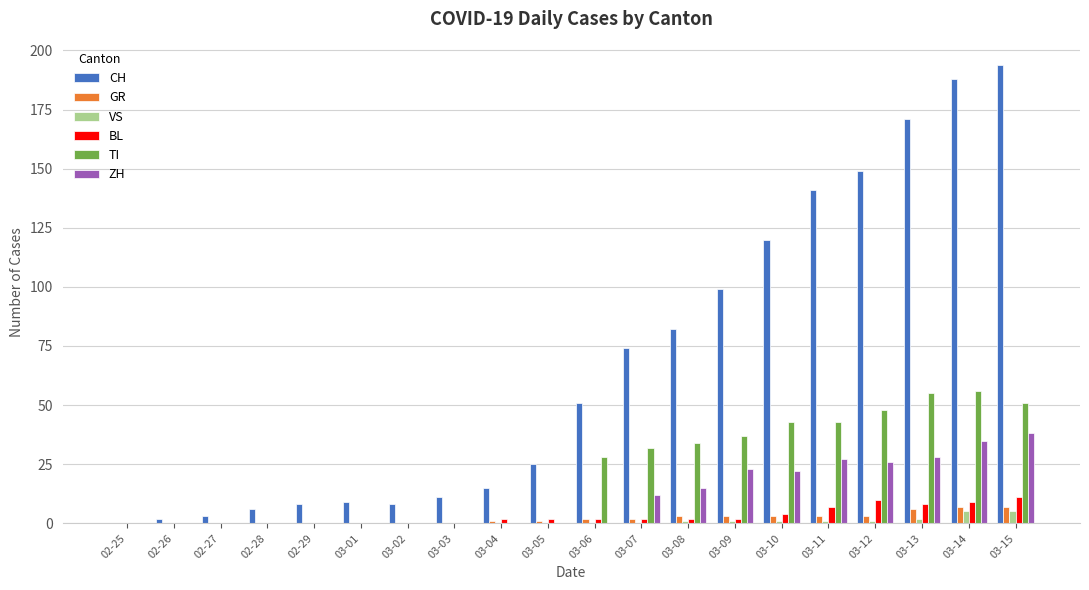

How many groups of bars are there?

20